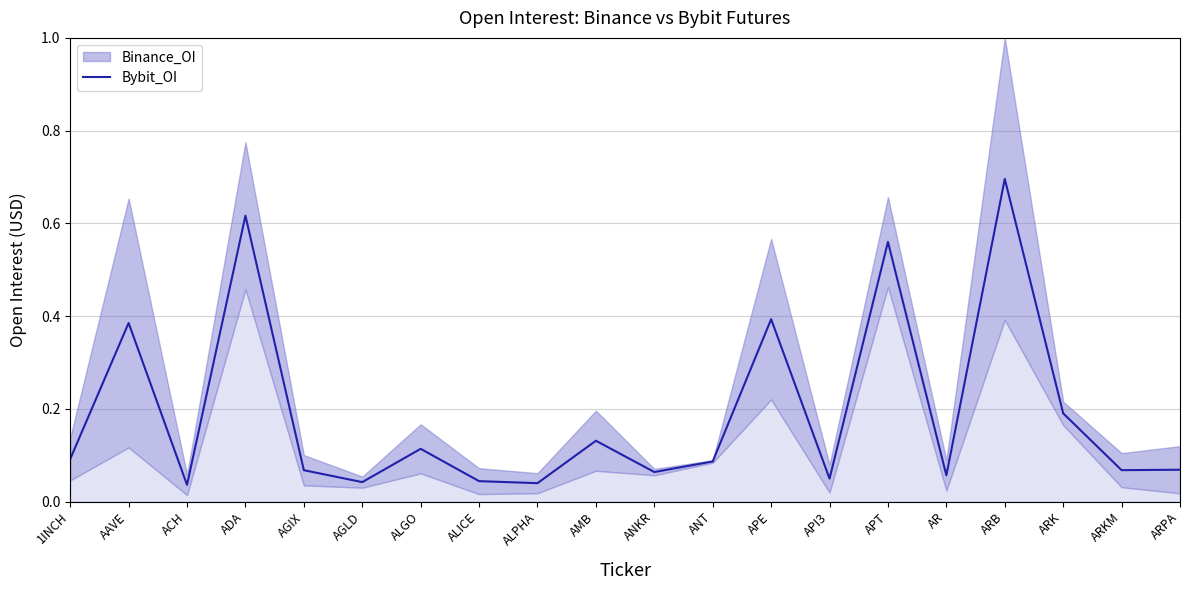

What is the sum of the values at ALPHA and ANT?

0.1